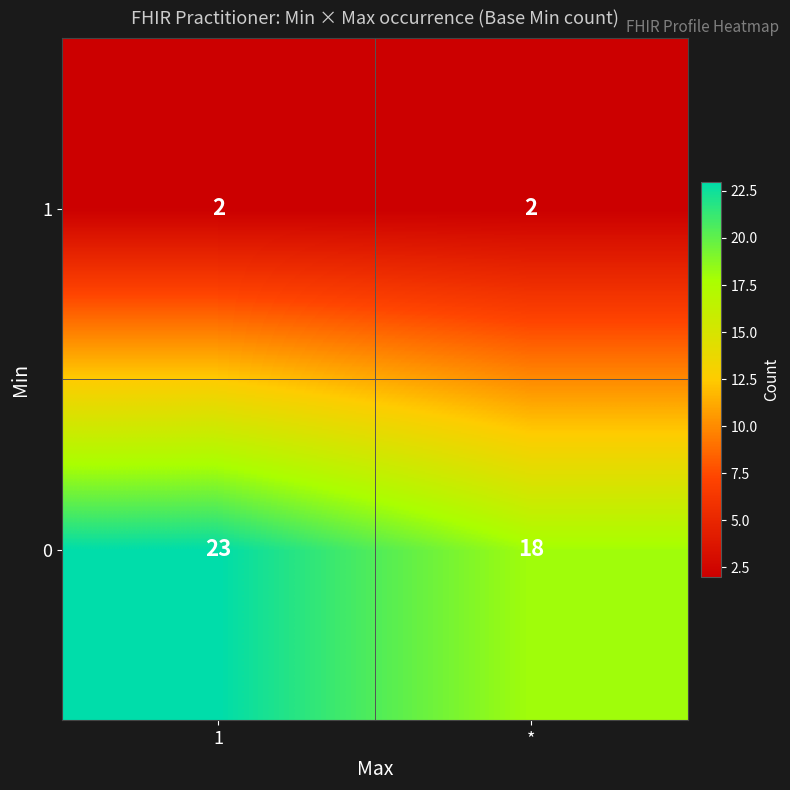

Between 1 and *, which series saw the biggest shift?

0